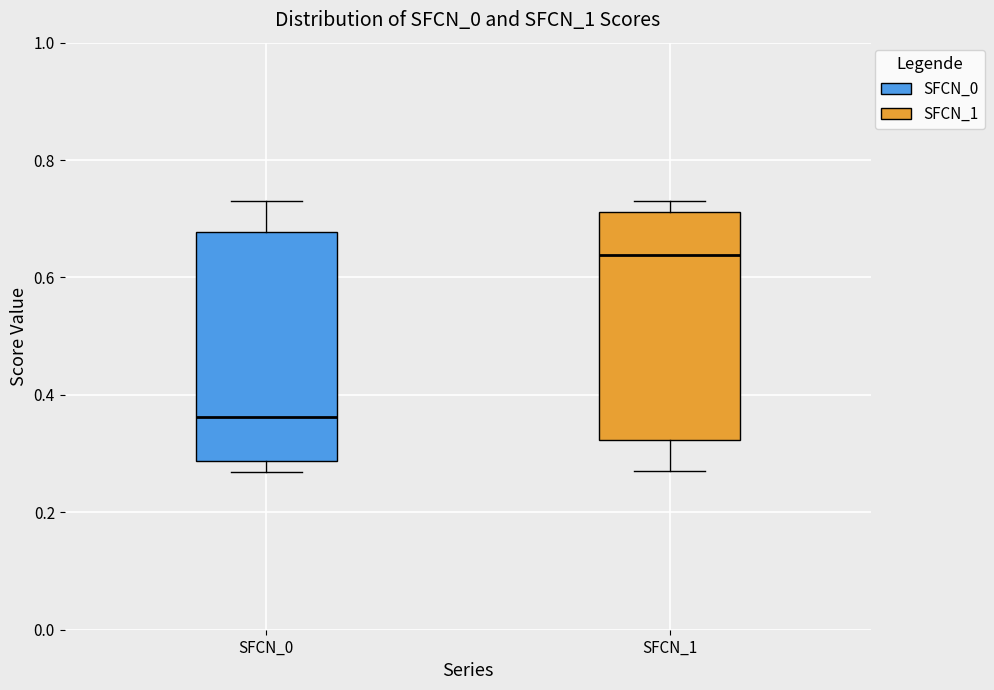

Reading left to right, read every box against the y-axis: the position of its median line, the range the box covers, and the ends of its whiskers. The values are not printed on the chart, so give them approximately, as read against the axis.

SFCN_0: median 0.36, box 0.28 to 0.68, whiskers 0.26 to 0.74
SFCN_1: median 0.64, box 0.32 to 0.72, whiskers 0.26 to 0.74